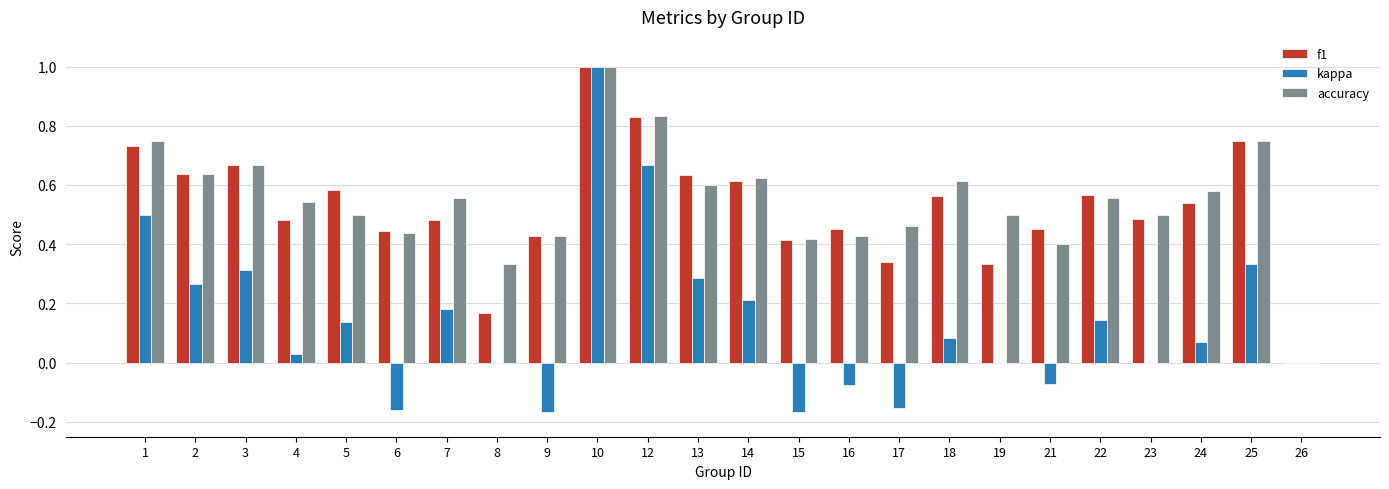

The value of f1 at 15 is 0.4. True or false?

True